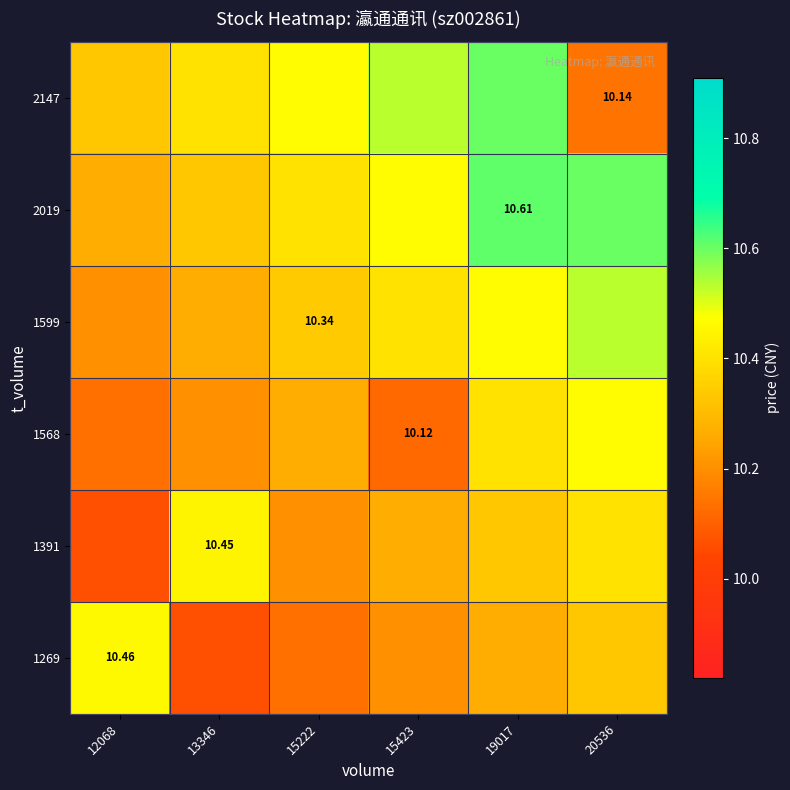

How many series are shown in this chart?

6